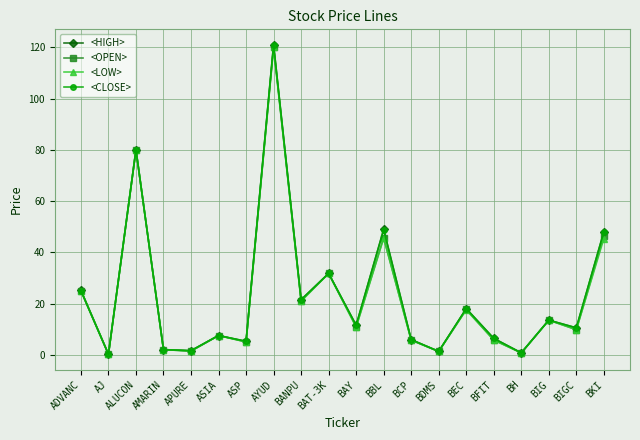

Is this an area chart (filled region under the line)?

No